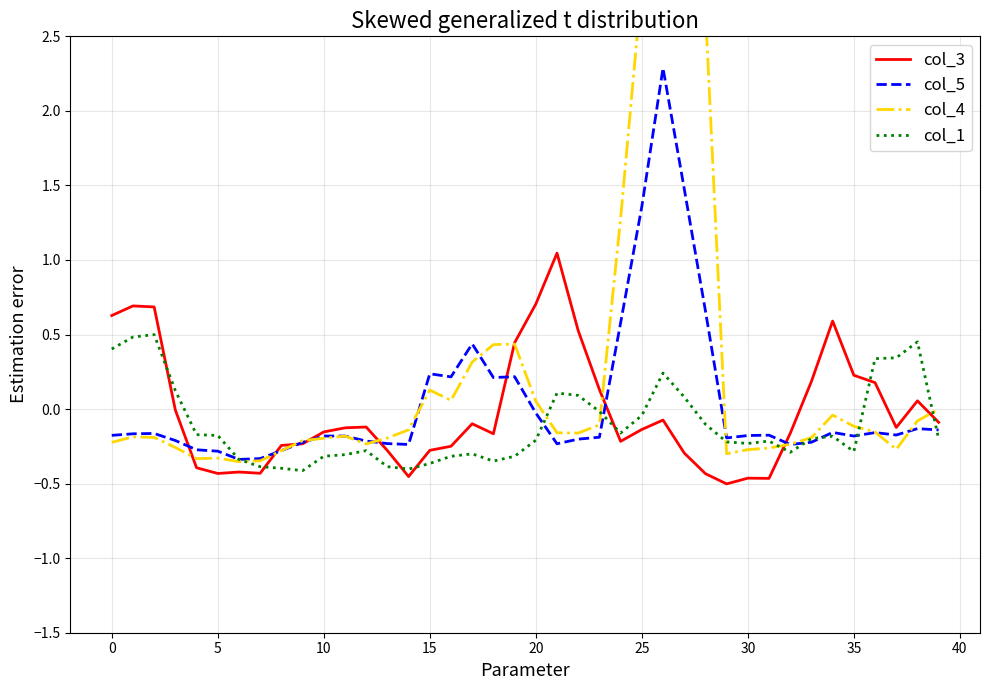

Reading left to right, list all the values displayed in this chart.

col_3: 0.6	0.7	0.7	-0.0	-0.4	-0.4	-0.4	-0.4	-0.2	-0.2	-0.2	-0.1	-0.1	-0.3	-0.5	-0.3	-0.2	-0.1	-0.2	0.4	0.7	1.0	0.5	0.1	-0.2	-0.1	-0.1	-0.3	-0.4	-0.5	-0.5	-0.5	-0.2	0.2	0.6	0.2	0.2	-0.1	0.1	-0.1
col_5: -0.2	-0.2	-0.2	-0.2	-0.3	-0.3	-0.3	-0.3	-0.3	-0.2	-0.2	-0.2	-0.2	-0.2	-0.2	0.2	0.2	0.4	0.2	0.2	-0.0	-0.2	-0.2	-0.2	0.6	1.4	2.3	1.5	0.7	-0.2	-0.2	-0.2	-0.2	-0.2	-0.2	-0.2	-0.2	-0.2	-0.1	-0.1
col_4: -0.2	-0.2	-0.2	-0.3	-0.3	-0.3	-0.4	-0.3	-0.3	-0.2	-0.2	-0.2	-0.2	-0.2	-0.1	0.1	0.1	0.3	0.4	0.4	0.1	-0.2	-0.2	-0.1	1.3	2.8	5.8	4.3	2.7	-0.3	-0.3	-0.3	-0.2	-0.2	-0.0	-0.1	-0.2	-0.3	-0.1	-0.0
col_1: 0.4	0.5	0.5	0.1	-0.2	-0.2	-0.3	-0.4	-0.4	-0.4	-0.3	-0.3	-0.3	-0.4	-0.4	-0.4	-0.3	-0.3	-0.3	-0.3	-0.2	0.1	0.1	-0.0	-0.2	-0.0	0.2	0.1	-0.1	-0.2	-0.2	-0.2	-0.3	-0.2	-0.2	-0.3	0.3	0.3	0.5	-0.2